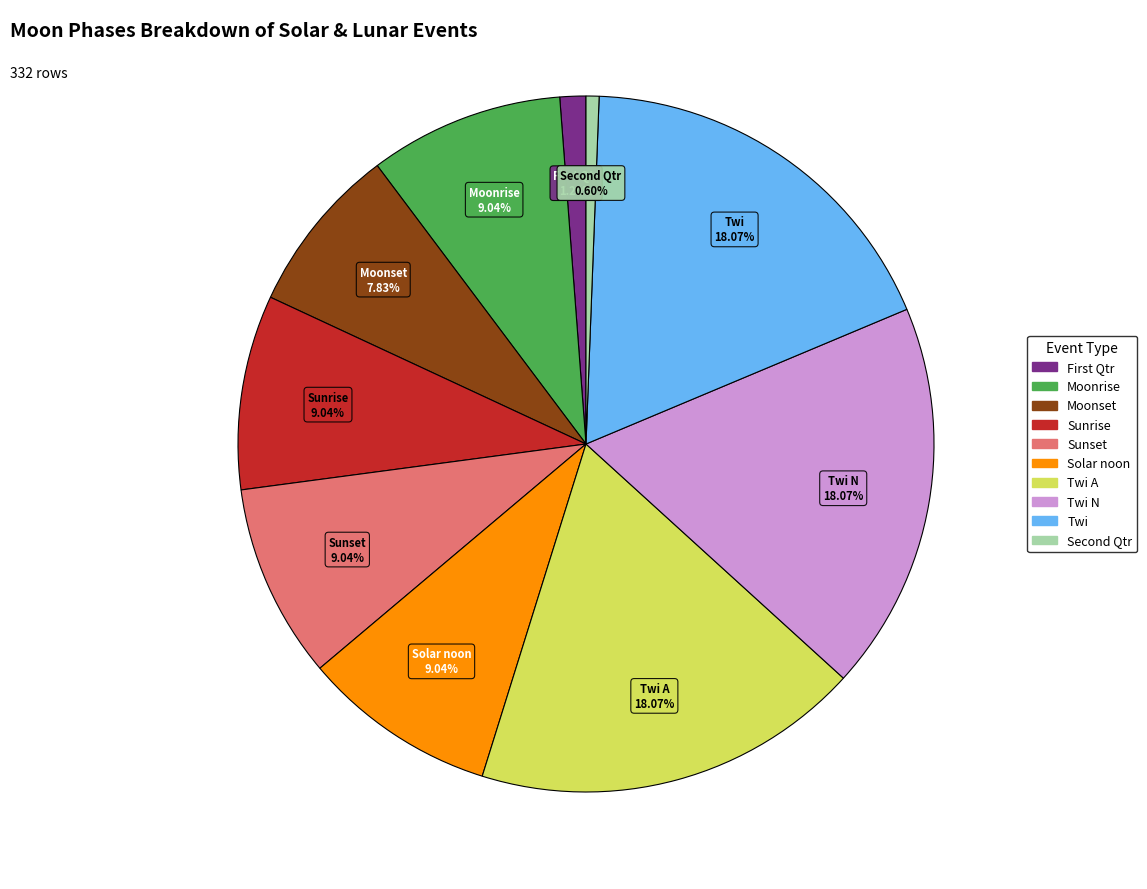

Which has a higher value, Solar noon or Twi?

Twi